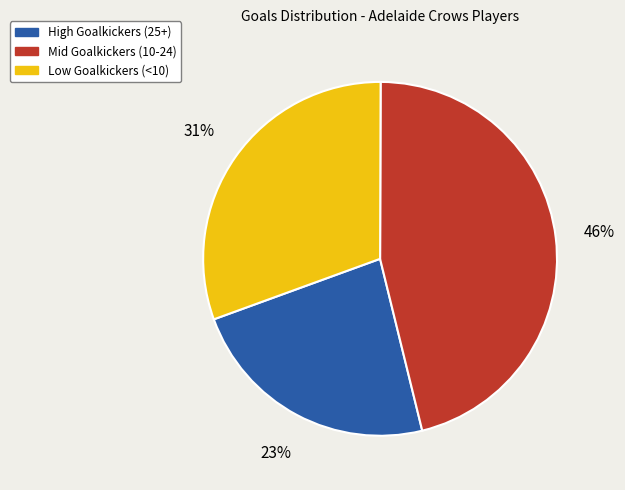

Which has a higher value, Low Goalkickers (<10) or Mid Goalkickers (10-24)?

Mid Goalkickers (10-24)